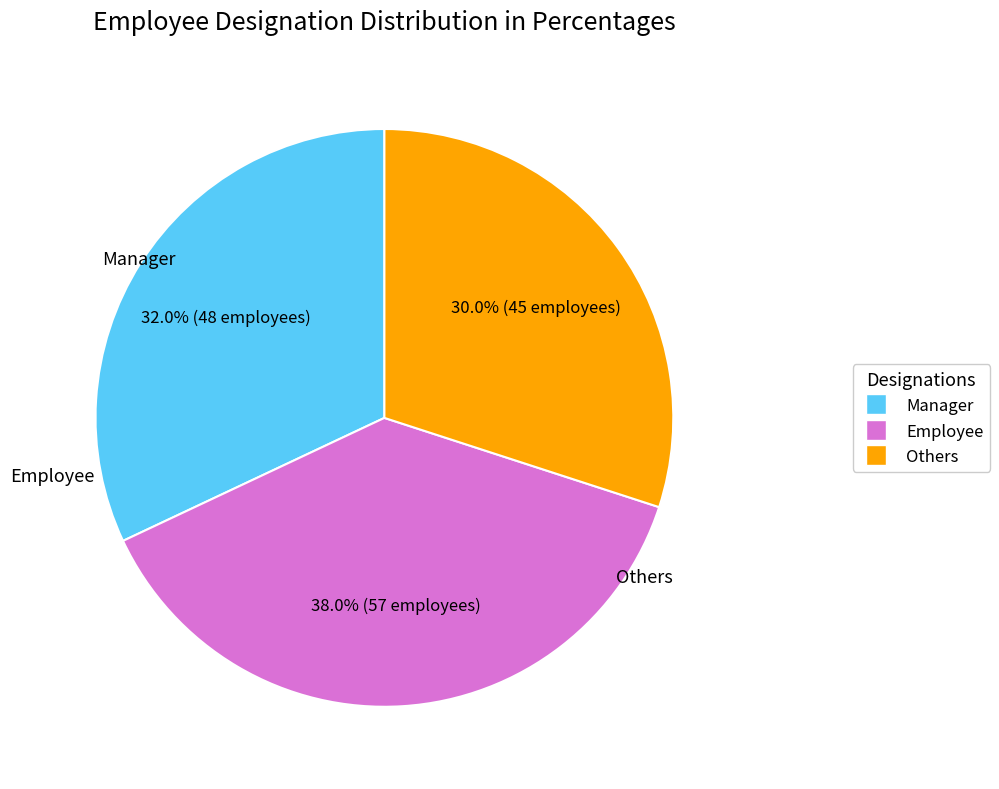

To the nearest percent, what is the difference between the Others and Manager slice percentages?

2%